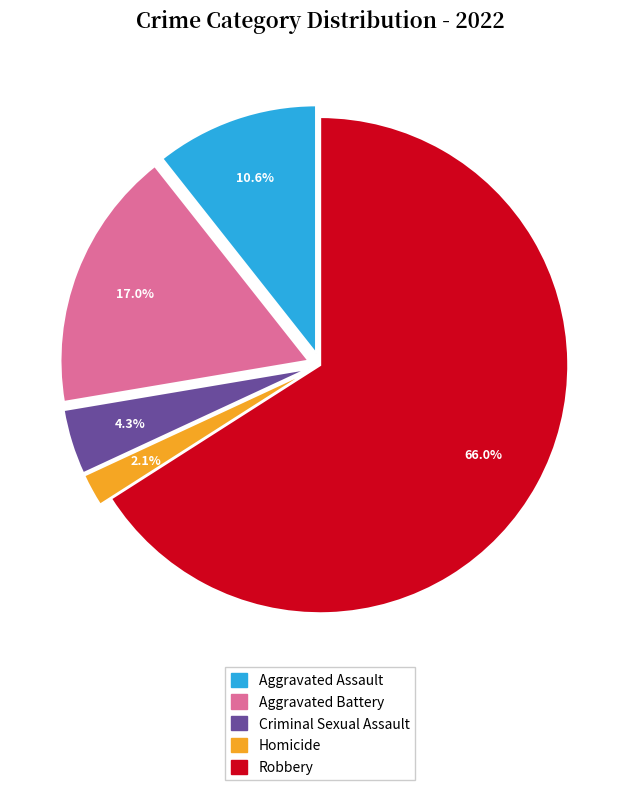

True or false: Robbery accounts for 80% of the total.

False